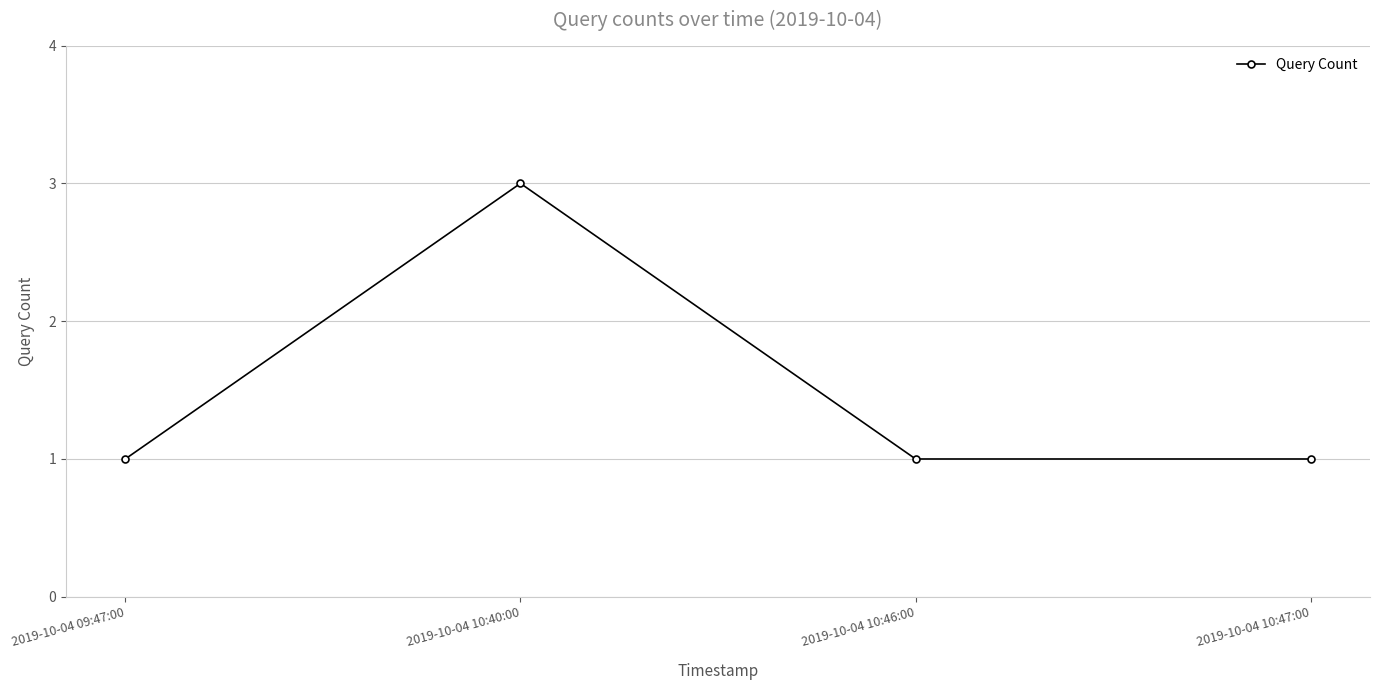

What is the average value?

2